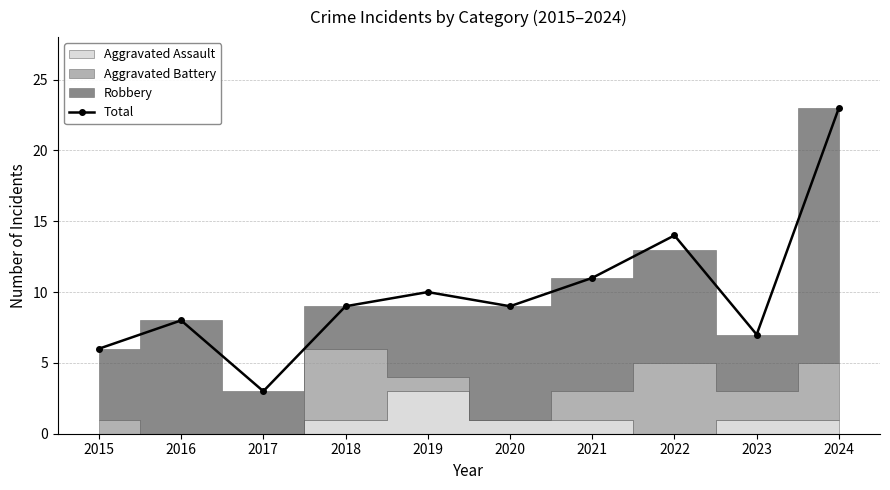

Where is the data nearest to the value 13?

2022